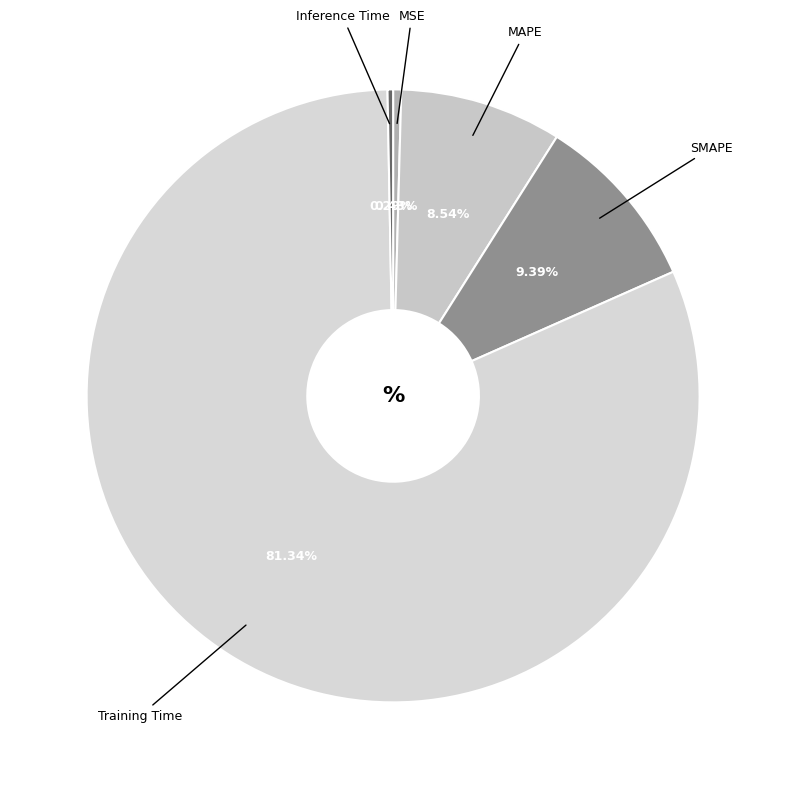

What is the largest slice in the pie chart?

Training Time